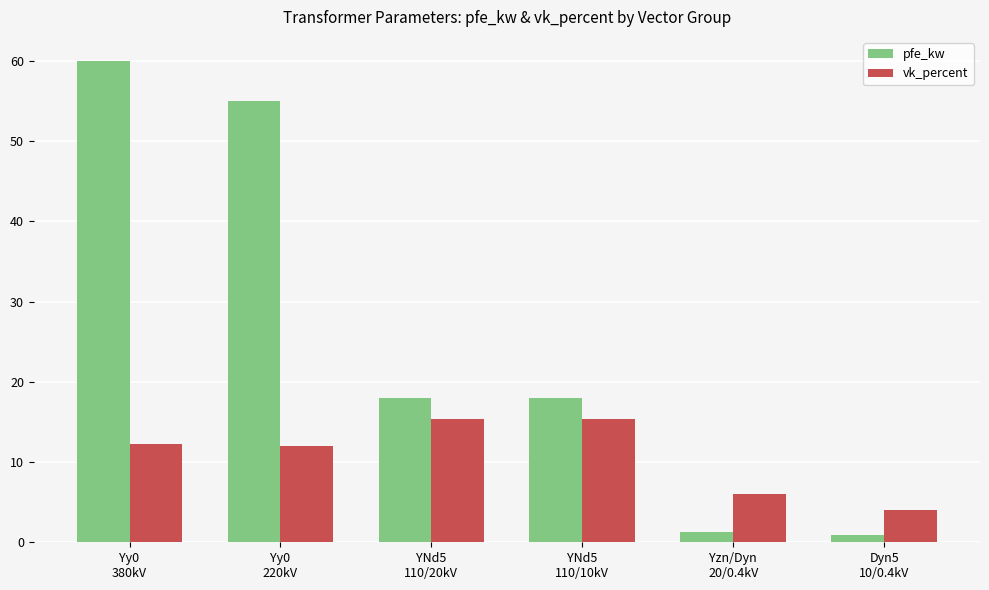

Rank the series by their average value, from highest to lowest.

pfe_kw, vk_percent